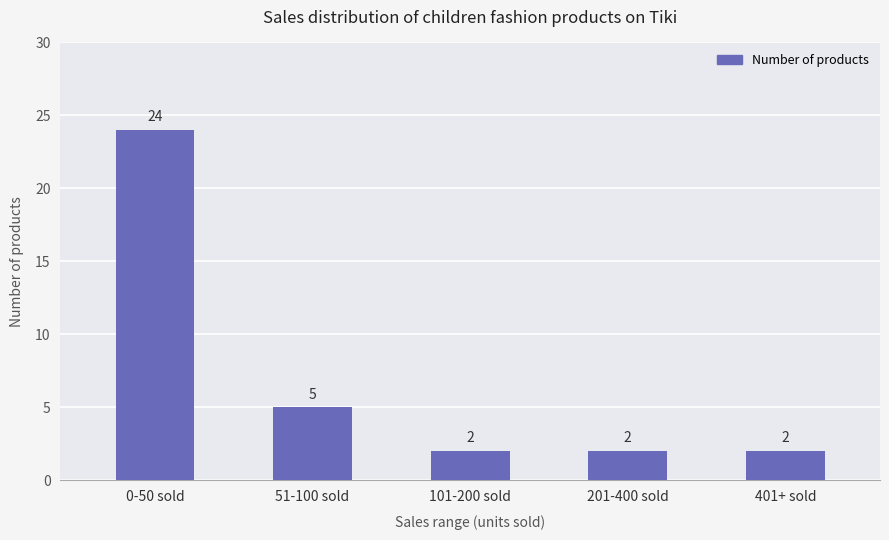

What is the value of the 4th bar from the left?

2